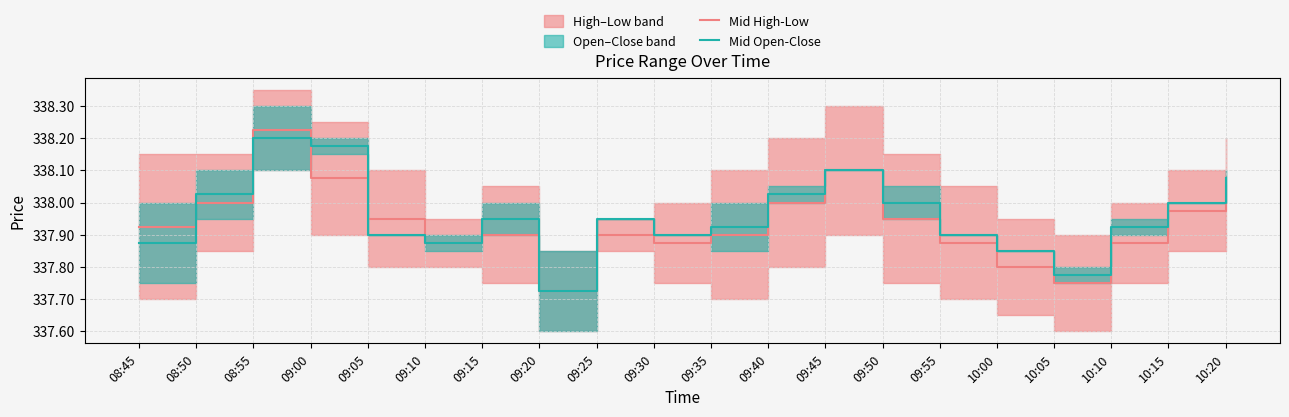

List the series in order of their peak value, highest first.

Mid High-Low, Mid Open-Close